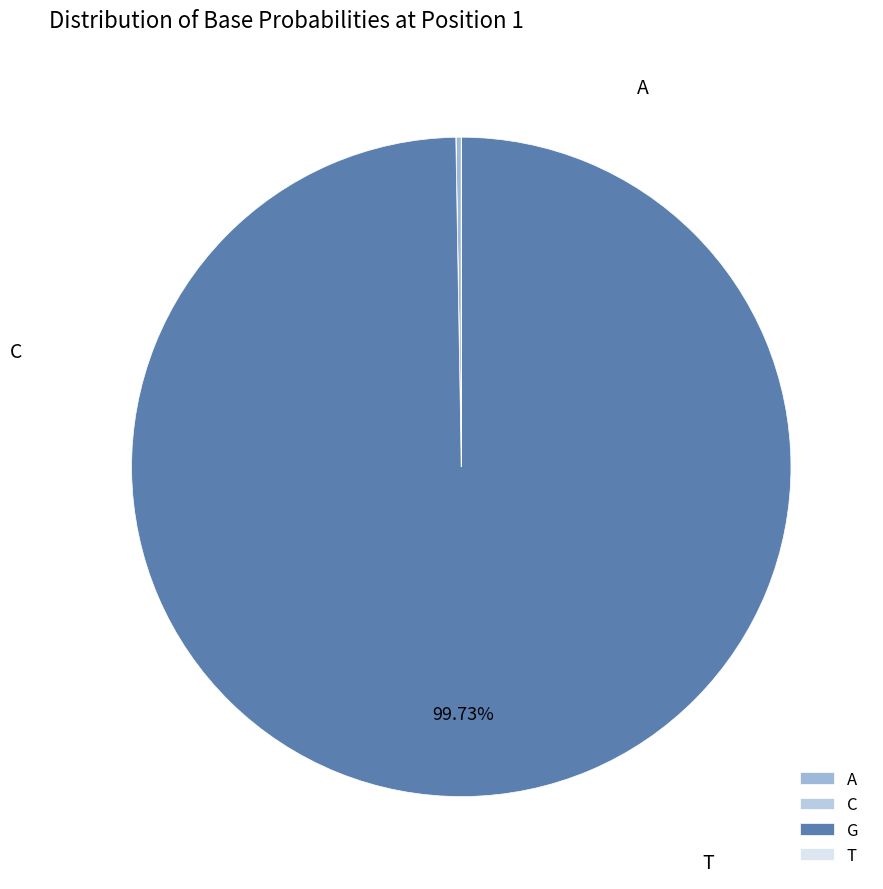

To the nearest percent, what is the average slice percentage?

25%